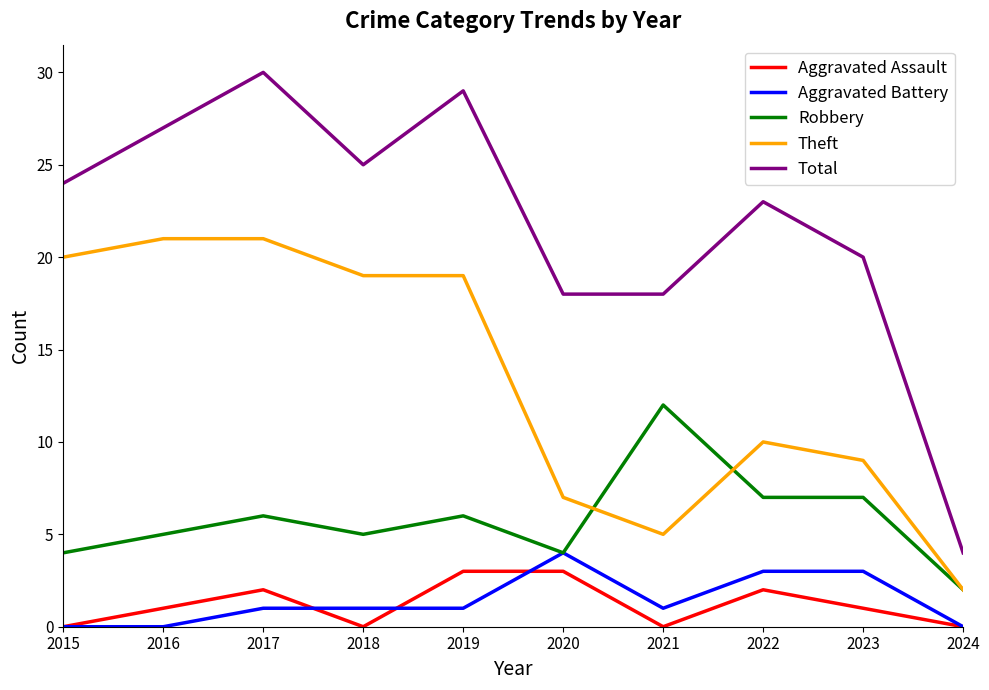

At how many categories does at least one series exceed 26?

3